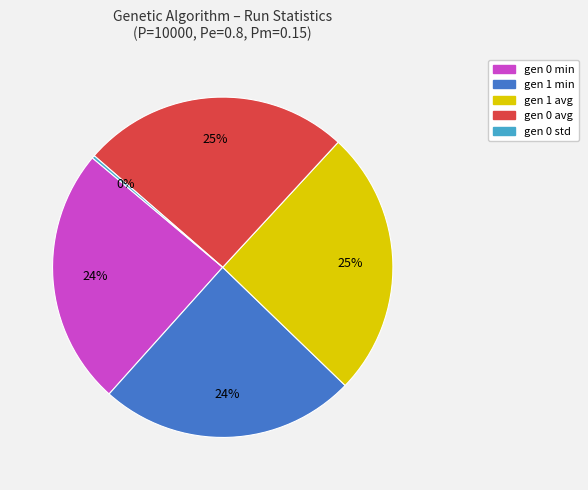

What is the ratio of the value at gen 1 avg to the value at gen 0 min?

1.0